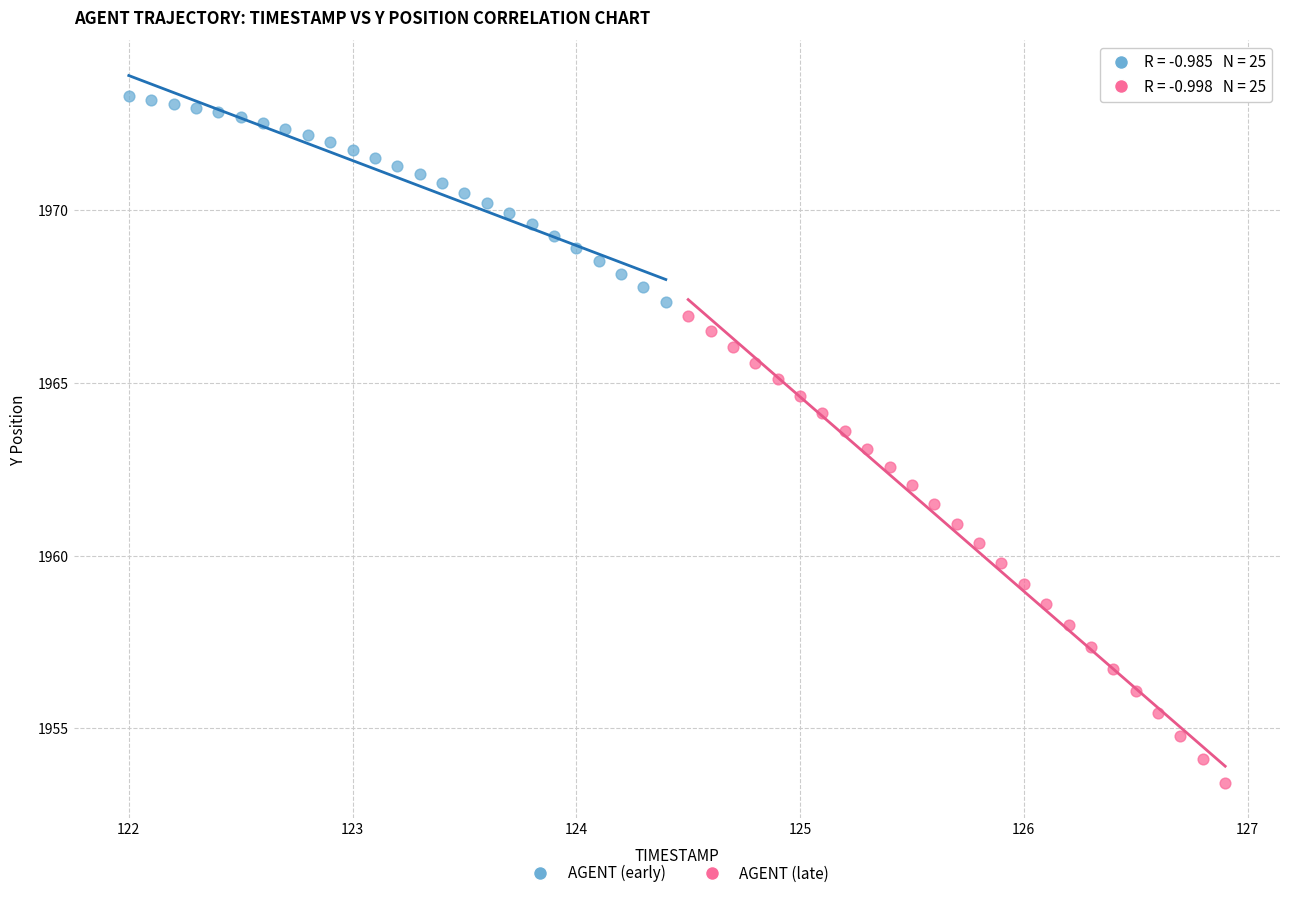

Which series has the largest Y range (max minus min)?

AGENT (late)